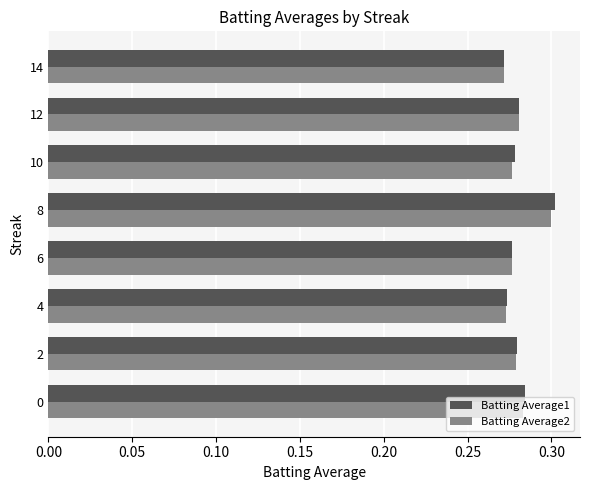

At which label does Batting Average2 reach its peak?

8